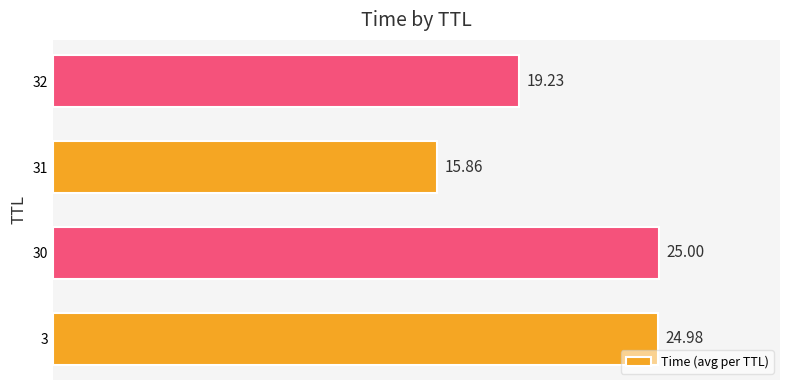

Where is the data nearest to the value 20?

32